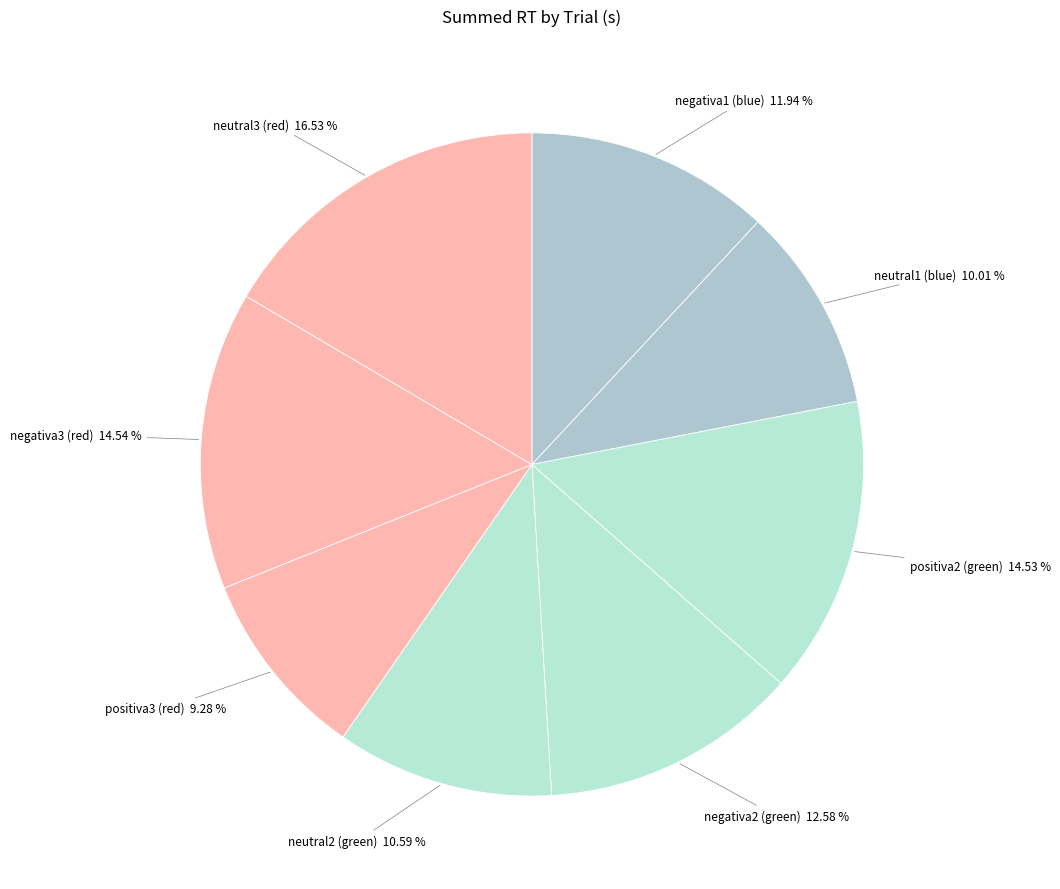

Rank the categories by value from highest to lowest.

neutral3 (red), negativa3 (red), positiva2 (green), negativa2 (green), negativa1 (blue), neutral2 (green), neutral1 (blue), positiva3 (red)